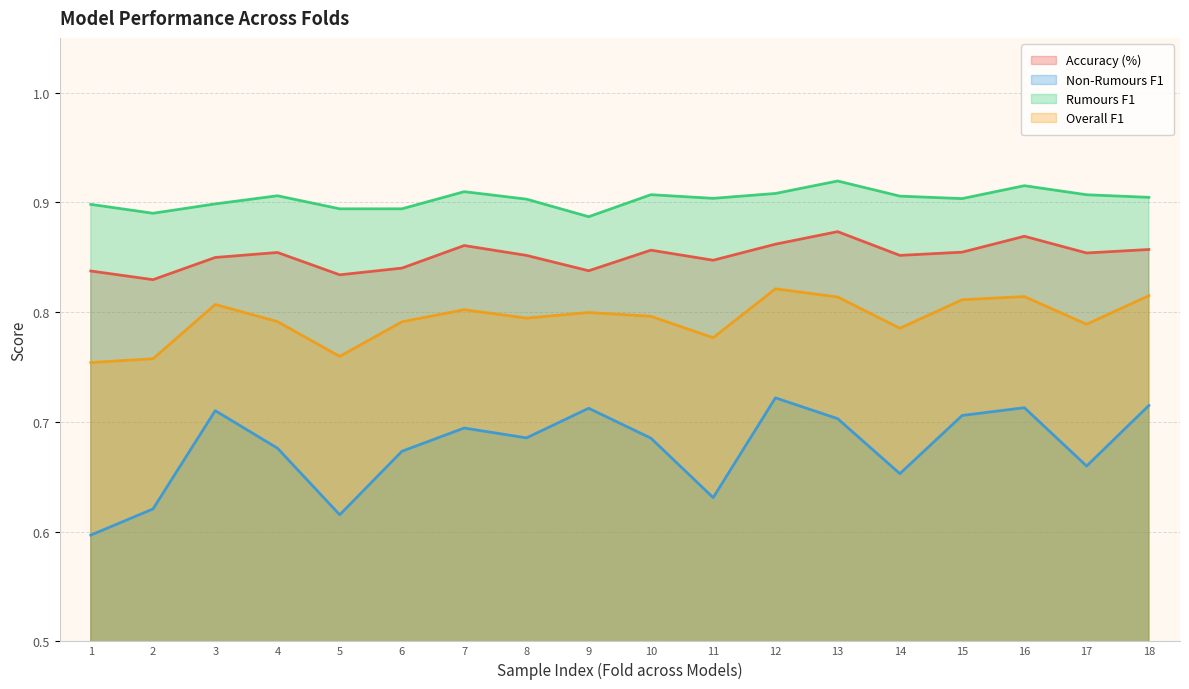

How many interior local valleys does the Rumours F1 series have?

5